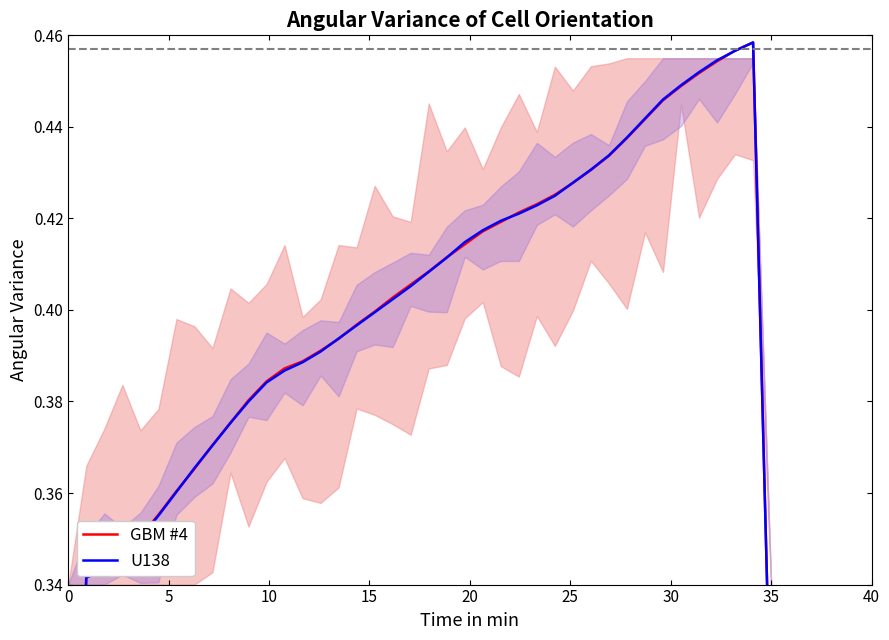

Is the value of U138 at 12 greater than the value of GBM #4 at 40?

Yes